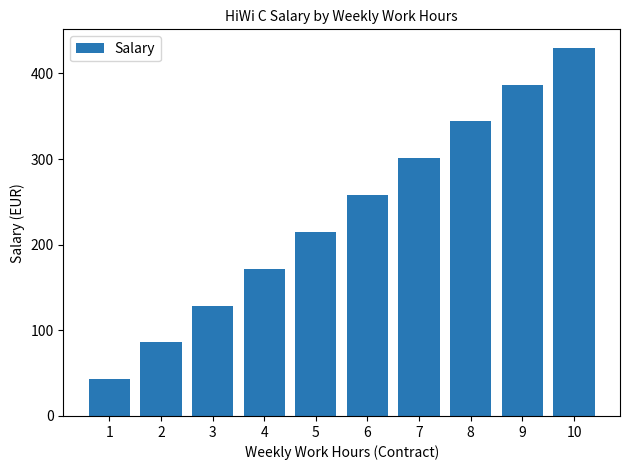

Reading left to right, list all the values displayed in this chart.

43	86	129	172	215	258	301	344	387	430